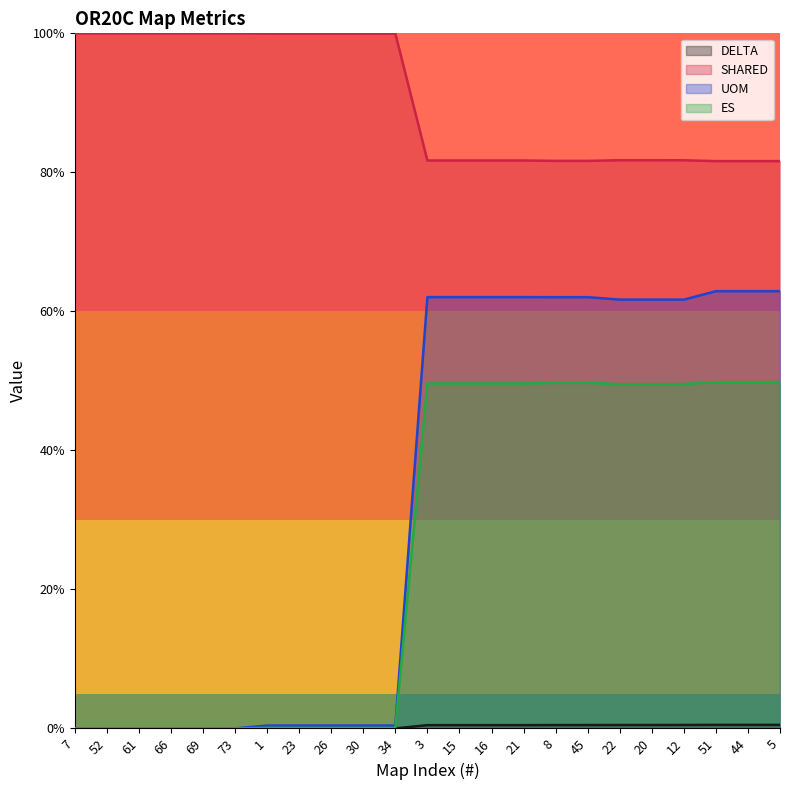

What is the label of the 17th point from the left?

45